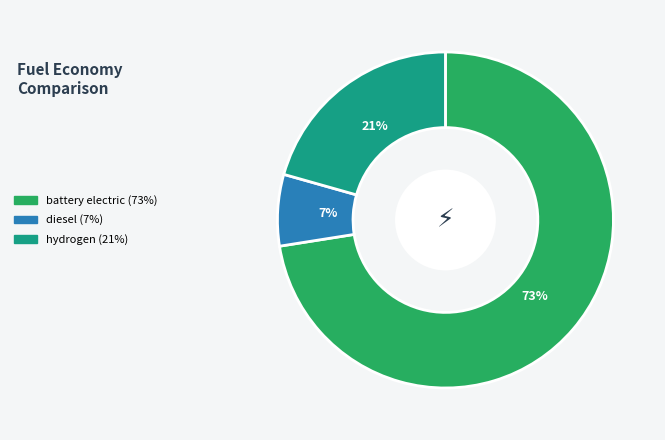

To the nearest percent, what is the average slice percentage?

33%